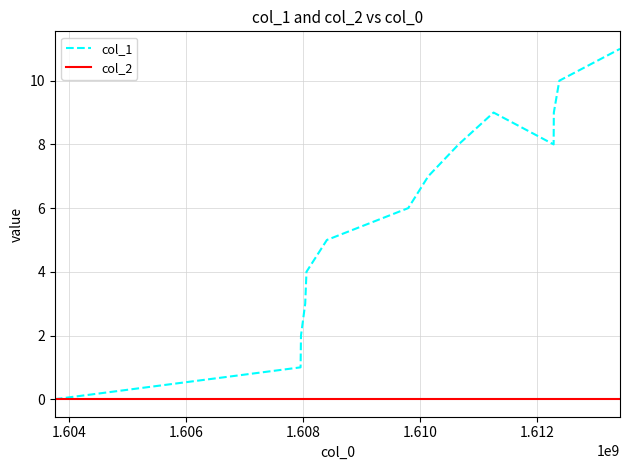

List the series in order of their peak value, highest first.

col_1, col_2